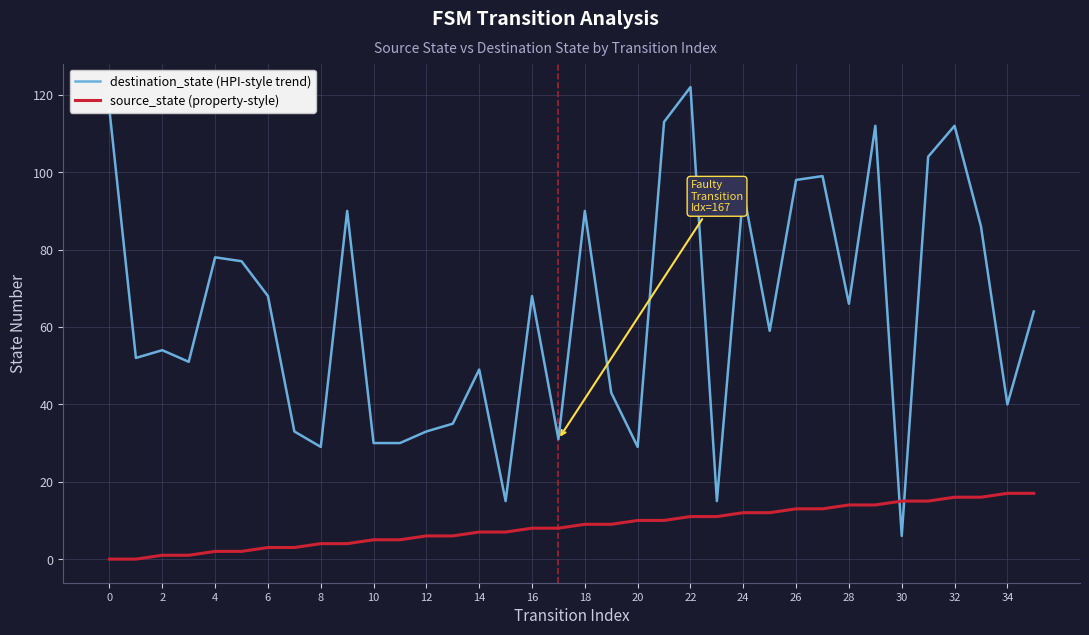

Which series has the widest spread of values?

destination_state (HPI-style trend)